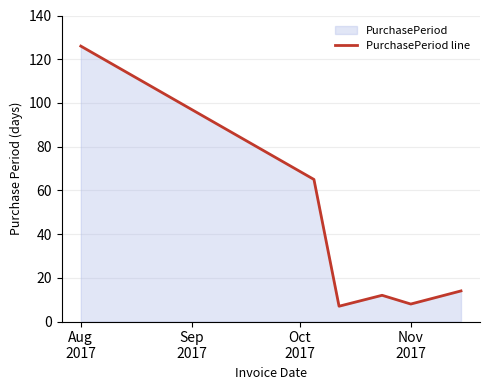

What is the value of the 3rd point from the left?

7